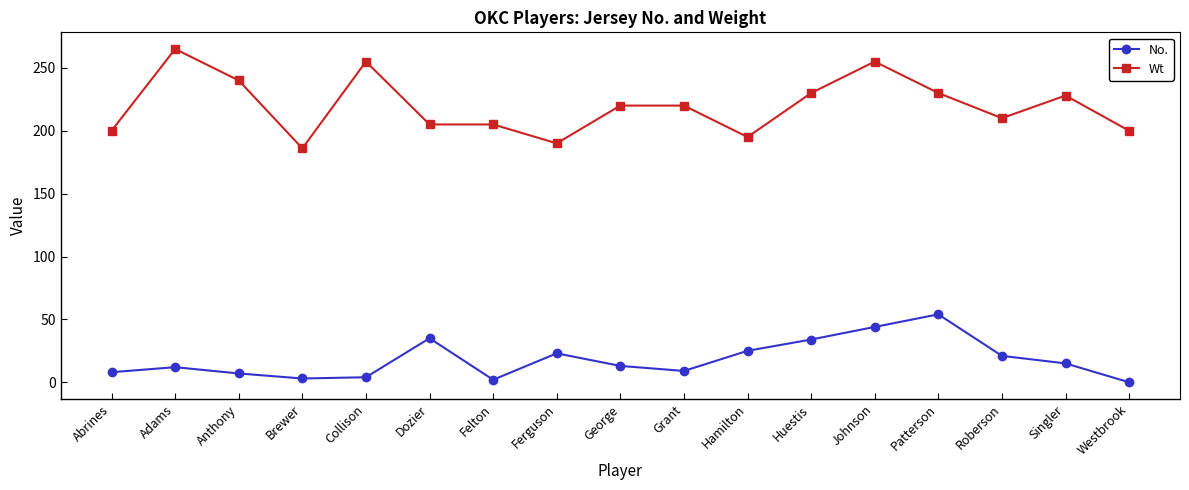

Which series has the largest total across all categories?

Wt